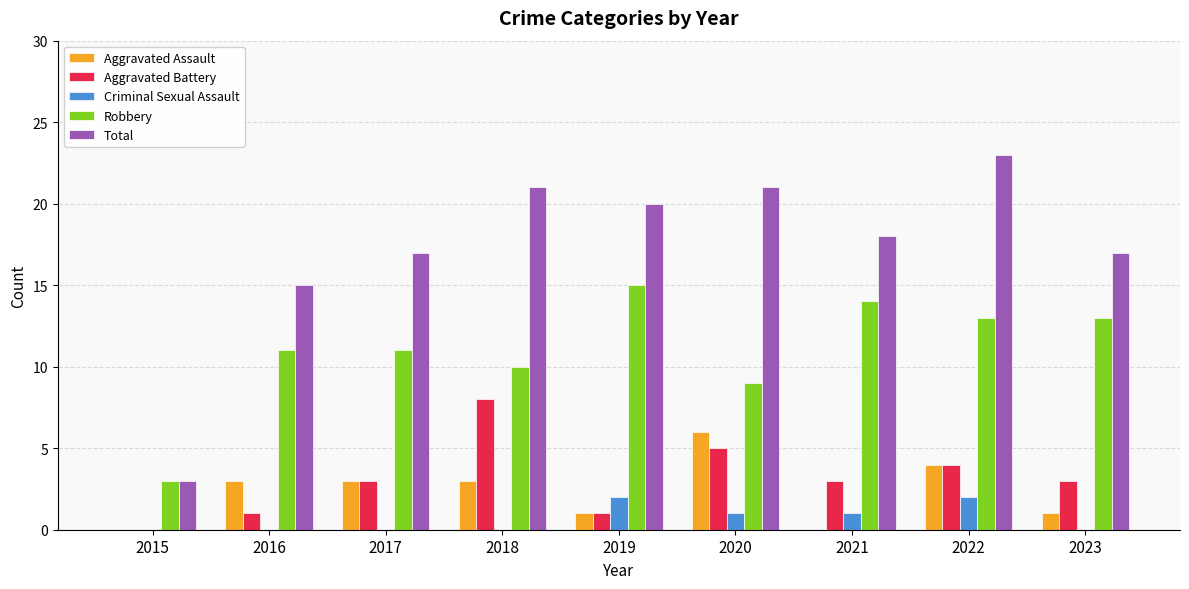

How many Aggravated Battery values are between 1 and 4?

6